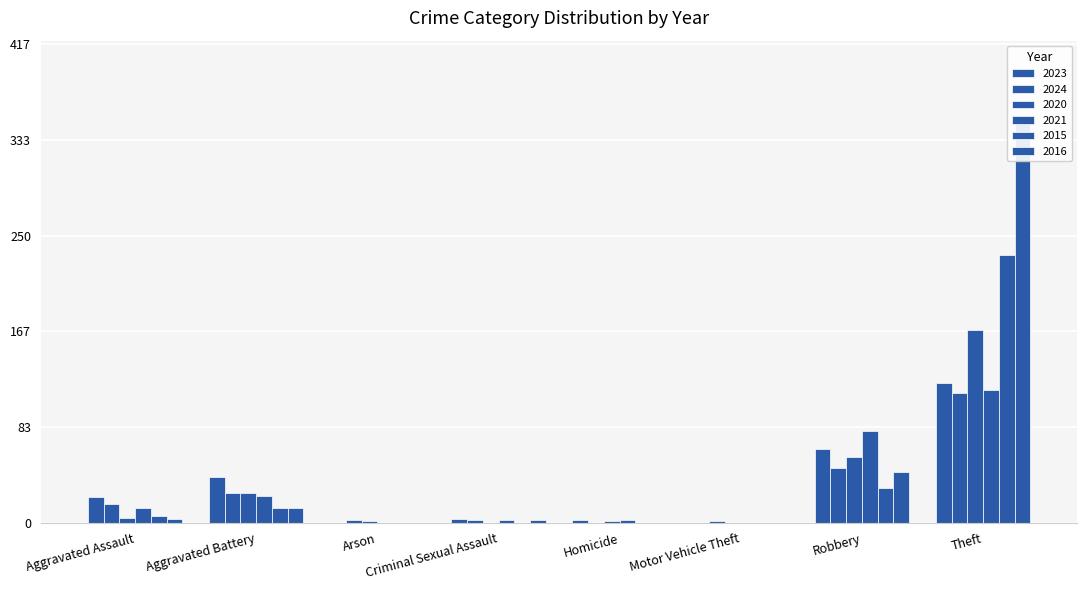

What is the label of the 5th bar from the left?

Homicide